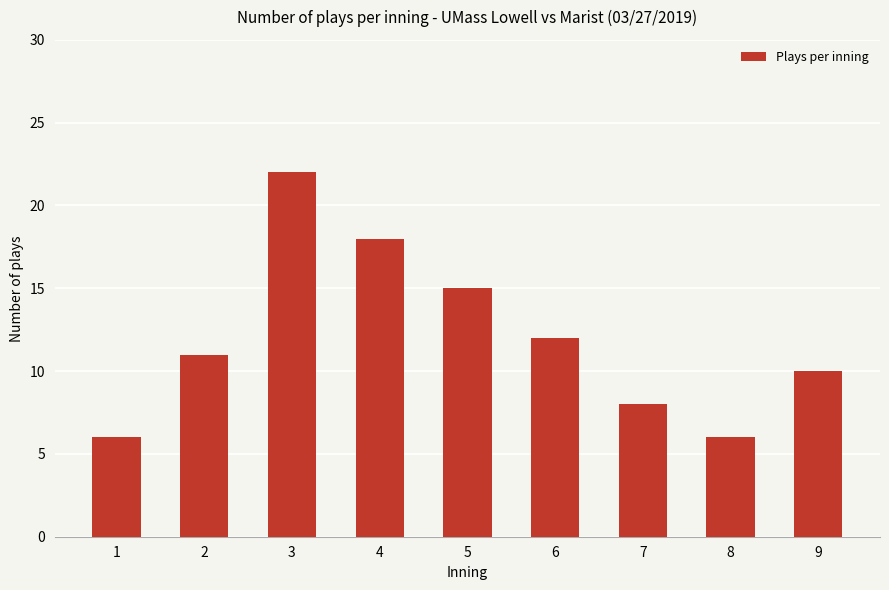

How many values are between 8 and 15?

5